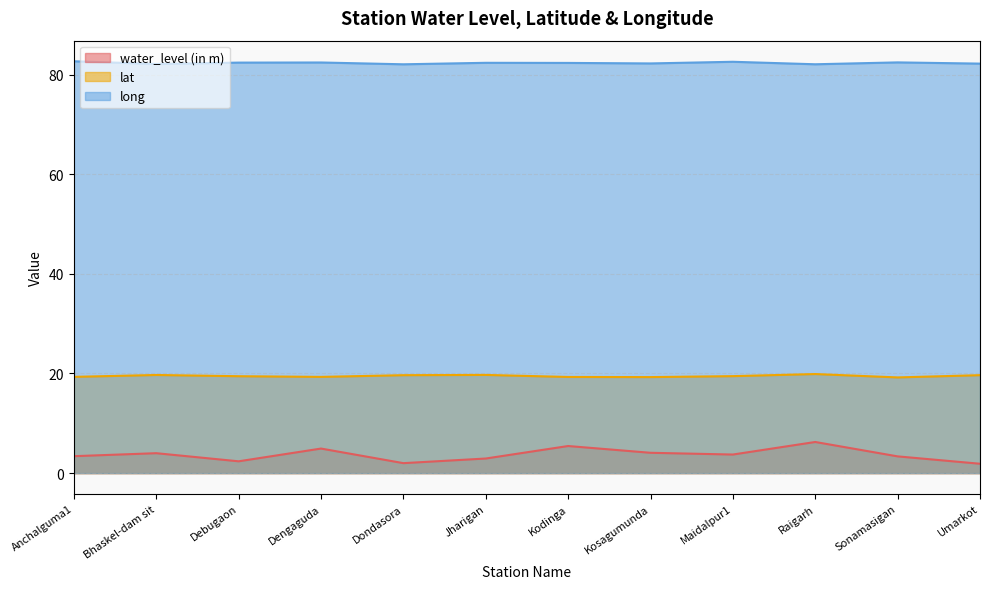

How many lines are shown in the chart?

3